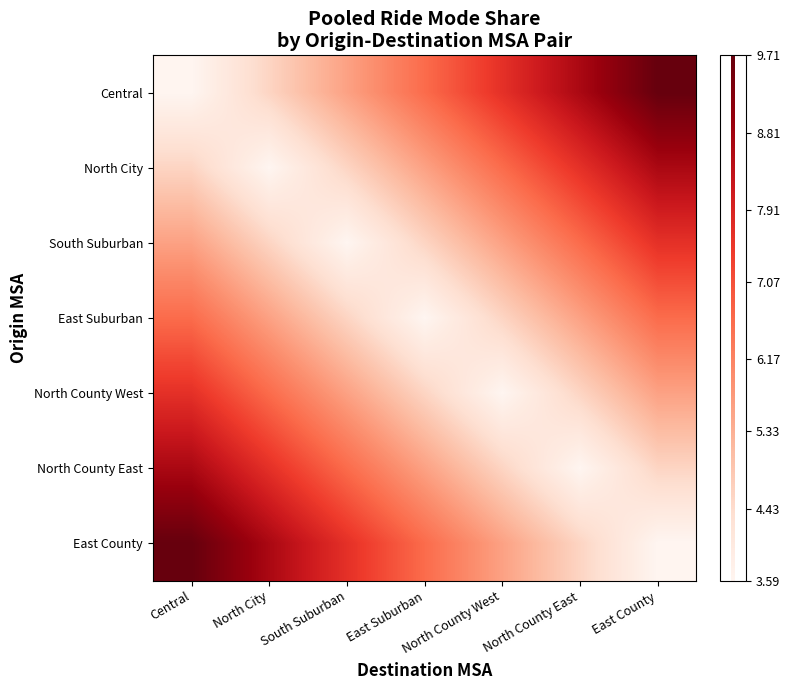

Reading left to right, what are all the values shown in this chart?

Central: Central=3.6	North City=4.6	South Suburban=5.6	East Suburban=6.6	North County West=7.6	North County East=8.7	East County=9.7
North City: Central=4.6	North City=3.6	South Suburban=4.6	East Suburban=5.6	North County West=6.6	North County East=7.6	East County=8.7
South Suburban: Central=5.6	North City=4.6	South Suburban=3.6	East Suburban=4.6	North County West=5.6	North County East=6.6	East County=7.6
East Suburban: Central=6.6	North City=5.6	South Suburban=4.6	East Suburban=3.6	North County West=4.6	North County East=5.6	East County=6.6
North County West: Central=7.6	North City=6.6	South Suburban=5.6	East Suburban=4.6	North County West=3.6	North County East=4.6	East County=5.6
North County East: Central=8.7	North City=7.6	South Suburban=6.6	East Suburban=5.6	North County West=4.6	North County East=3.6	East County=4.6
East County: Central=9.7	North City=8.7	South Suburban=7.6	East Suburban=6.6	North County West=5.6	North County East=4.6	East County=3.6